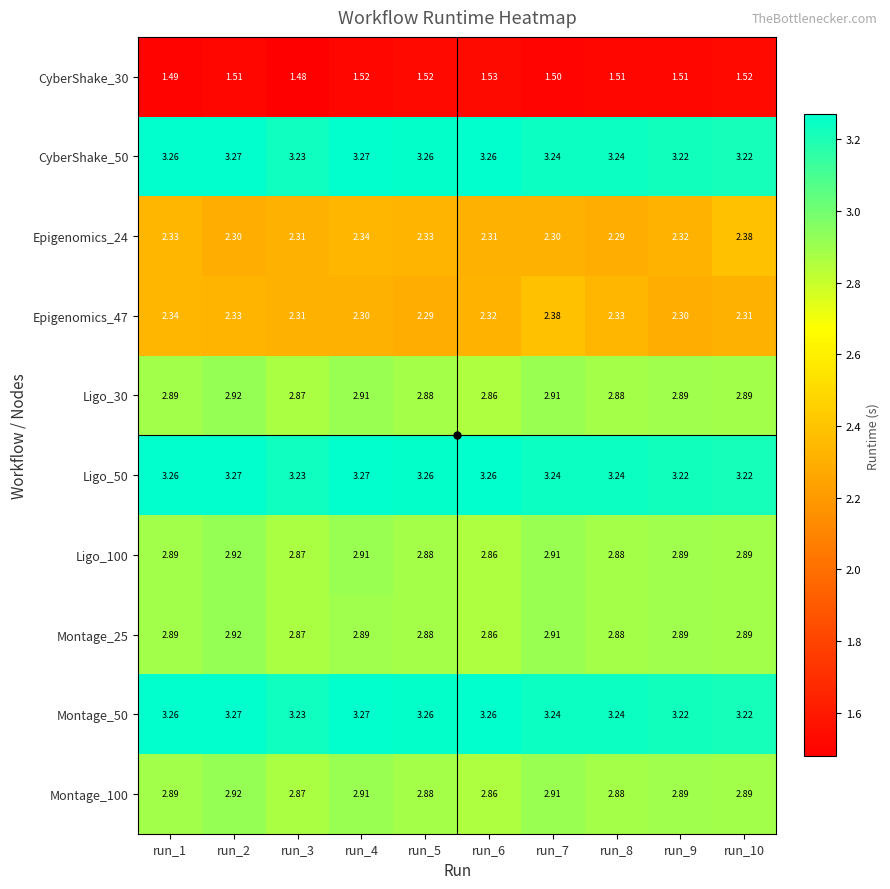

Is the value of CyberShake_30 at run_2 greater than the value of Montage_25 at run_10?

No